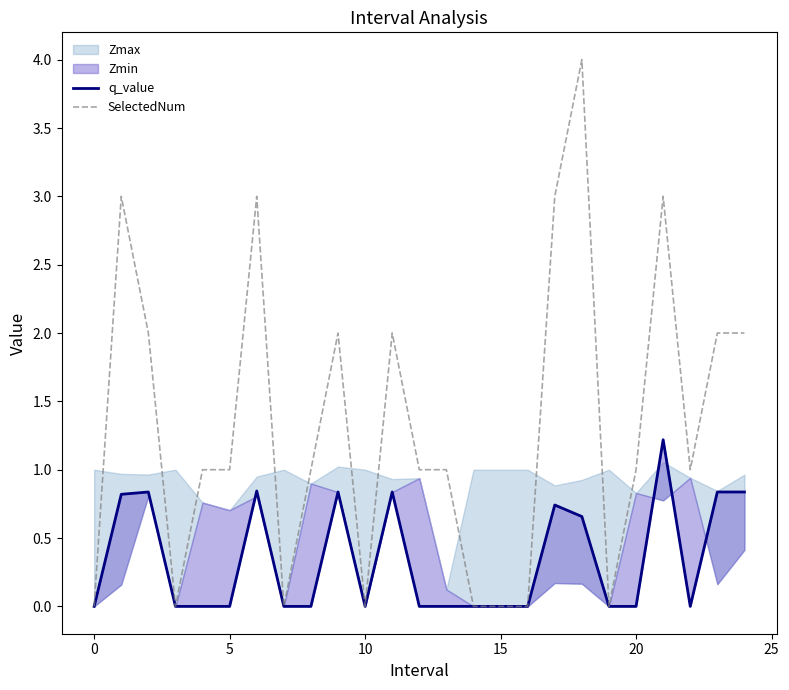

How many data points in SelectedNum are less than 1?

8